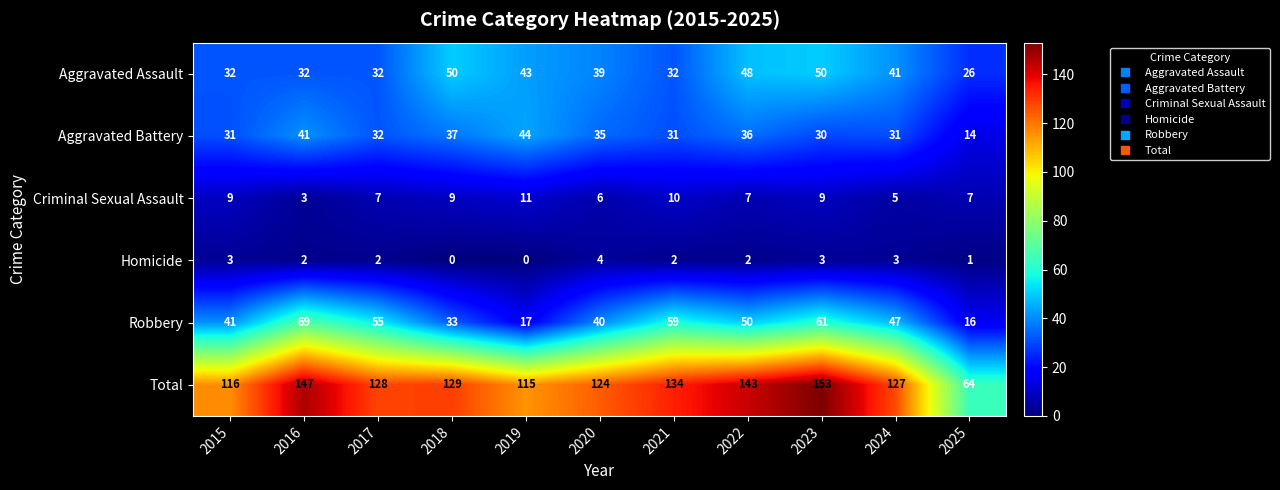

True or false: Aggravated Battery has a value of 44 at 2019.

True